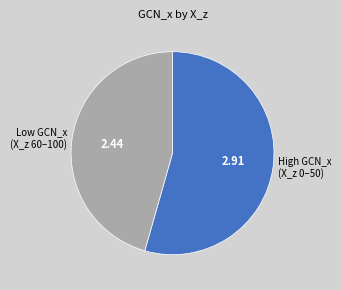

What is the smallest slice in the pie chart?

Low GCN_x (X_z 60–100)